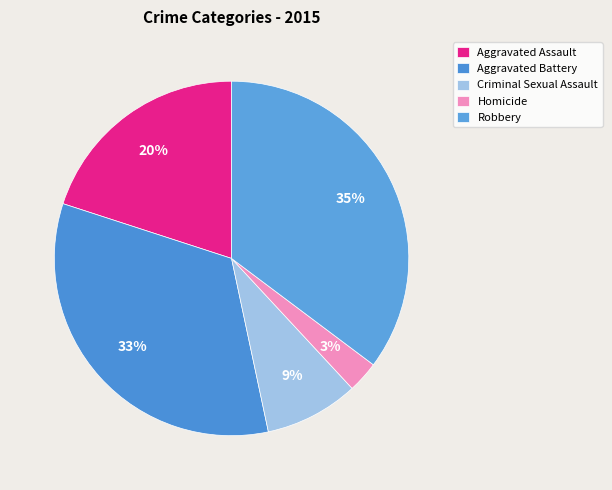

Count the number of slices in the pie.

5